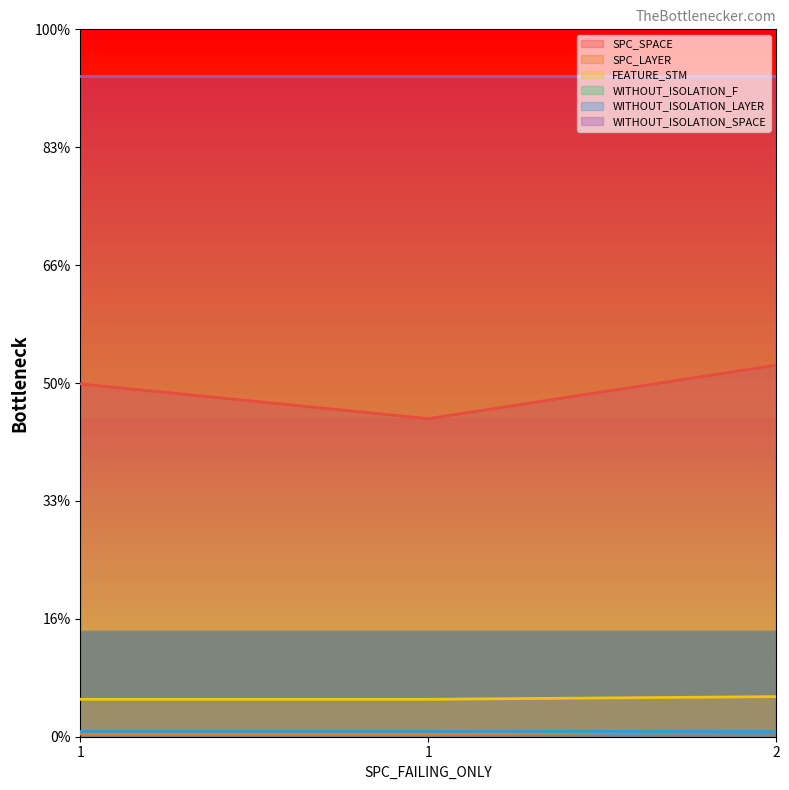

Does the chart display data point markers on the line(s)?

No